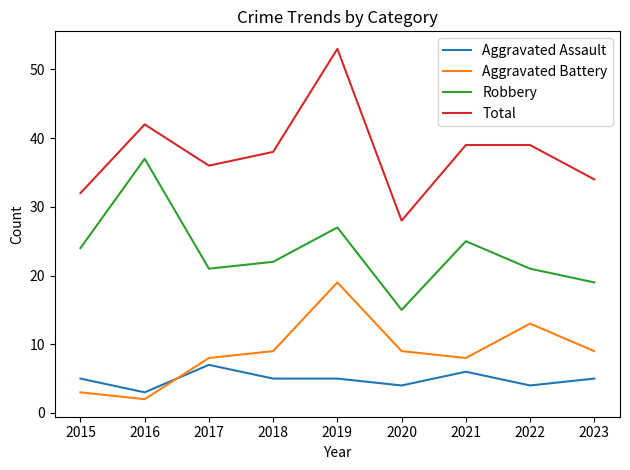

Rank the series at 2023 from highest to lowest value.

Total, Robbery, Aggravated Battery, Aggravated Assault